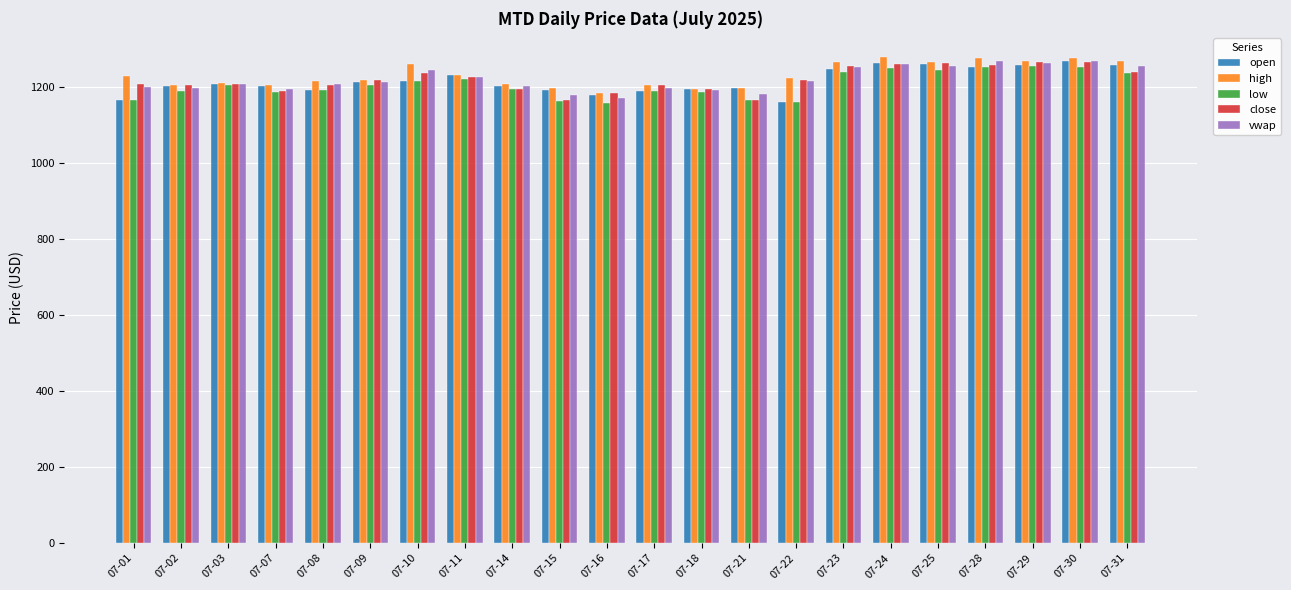

The high series shows 2165.2 at 07-28. True or false?

False